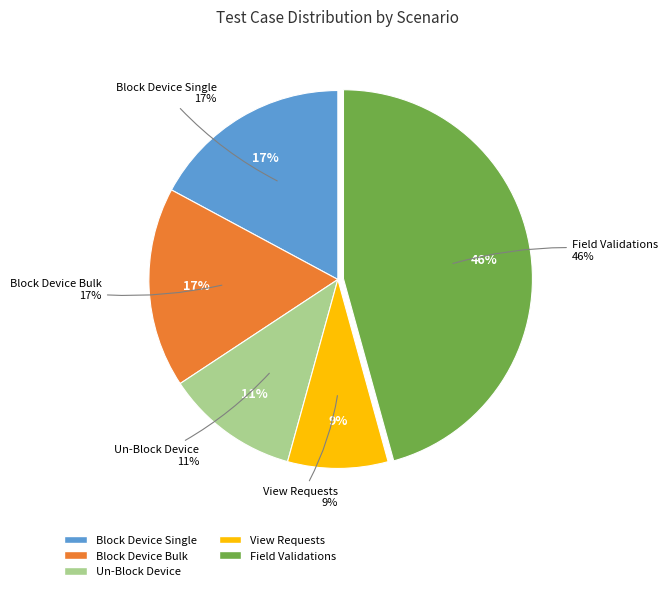

Rank the categories by value from lowest to highest.

View Requests, Un-Block Device, Block Device Single, Block Device Bulk, Field Validations